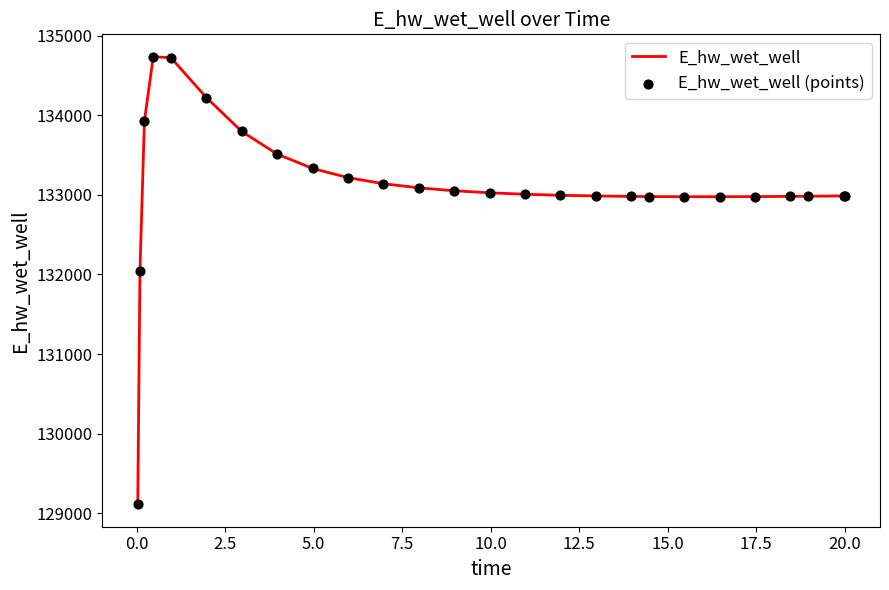

What is the greatest value displayed?

134736.5